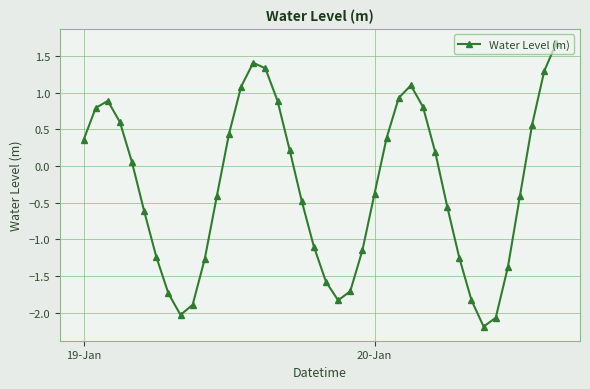

What is the difference between the second highest and second lowest values?

3.5